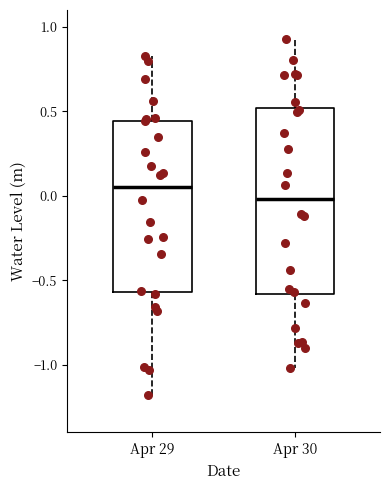

Which box has the lowest median line?

Apr 30